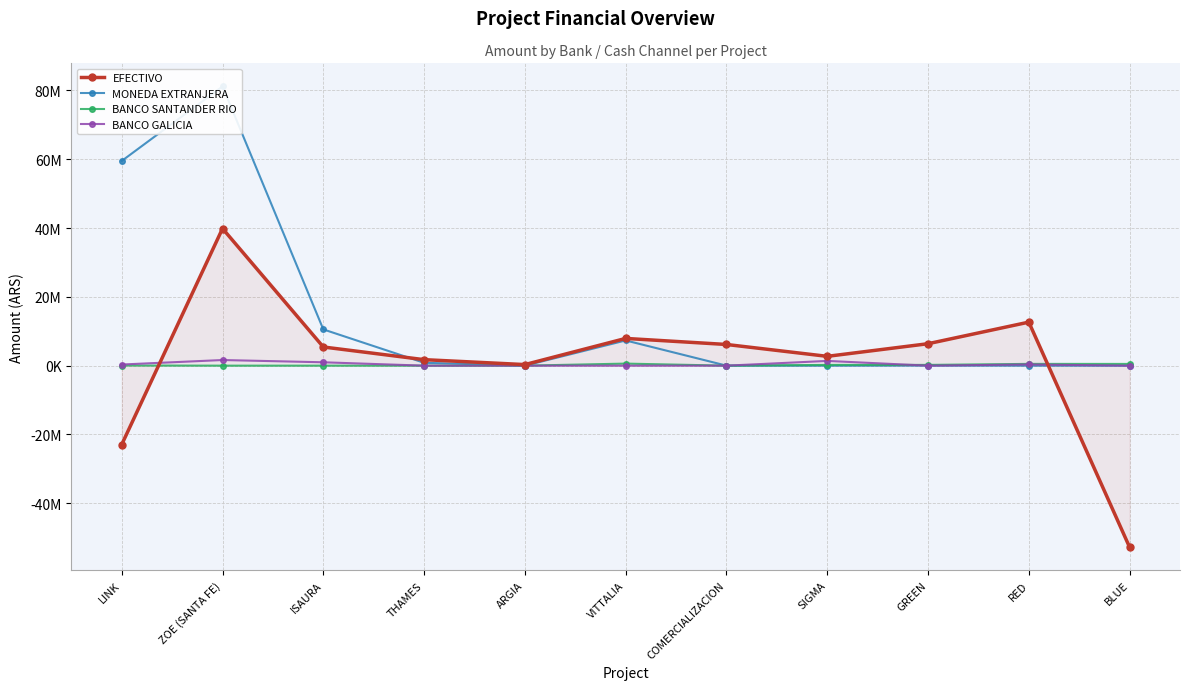

True or false: MONEDA EXTRANJERA has more than 0 points higher than both neighbors.

True